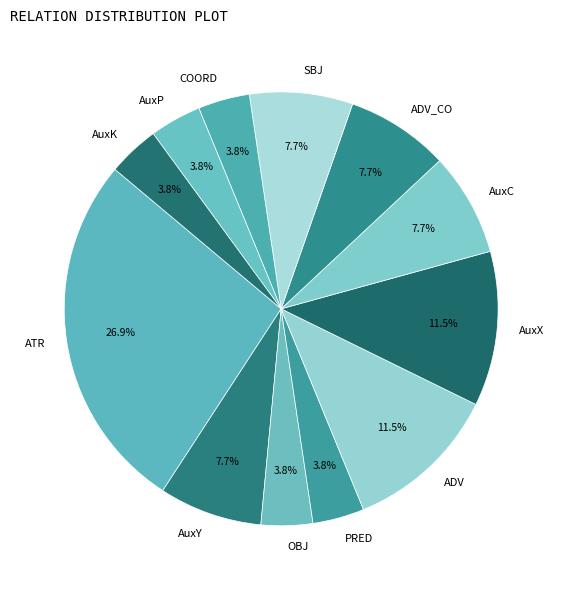

What is the ratio of the value at AuxK to the value at OBJ?

1.0